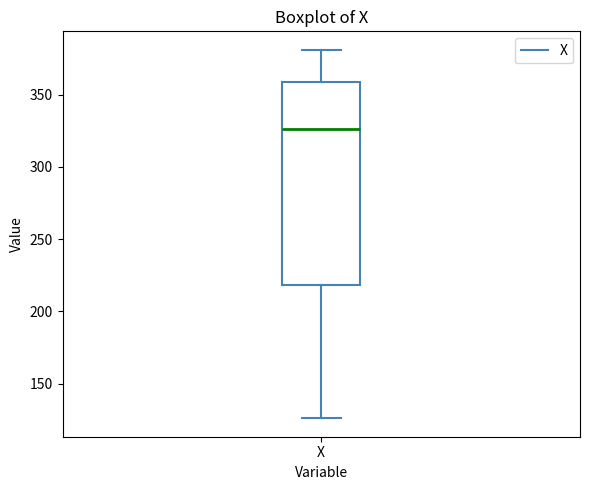

Read this box plot against the y-axis: the position of the median line, the range covered by the box, and the ends of both whiskers. The values are not printed on the chart, so give them approximately, as read against the axis.

median 325, box 220 to 360, whiskers 125 to 380